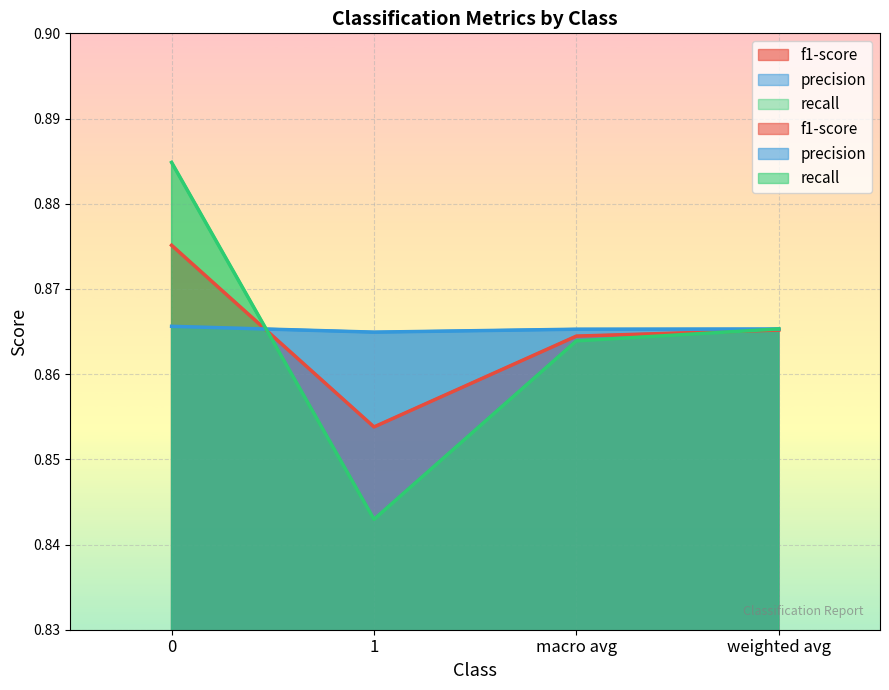

True or false: f1-score and recall intersect in this chart.

True